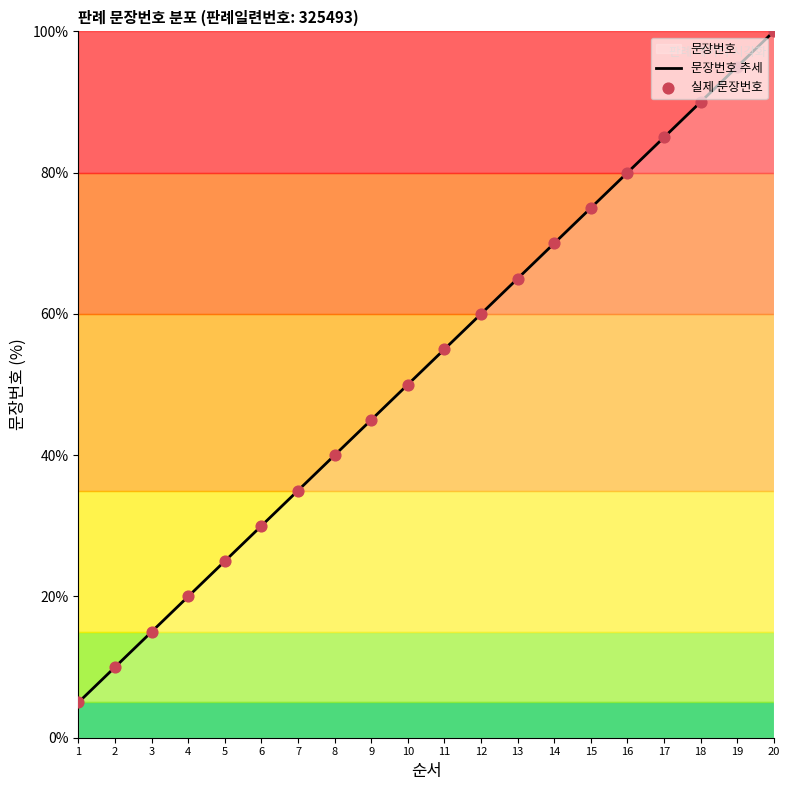

Approximately how many times larger is the value at 5 compared to 15?

0.3